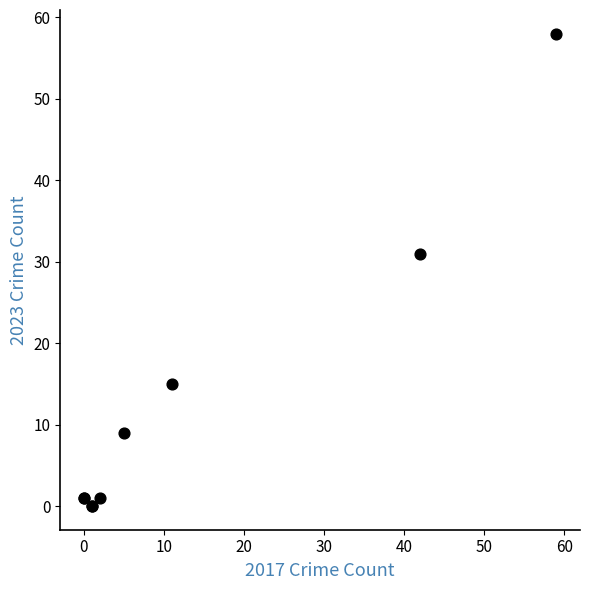

What Y value in the scatter plot is closest to 29?

31